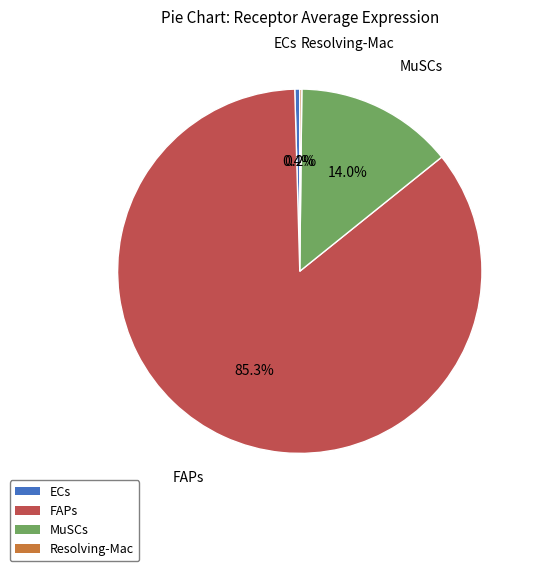

To the nearest percent, what percentage of the pie is MuSCs?

14%